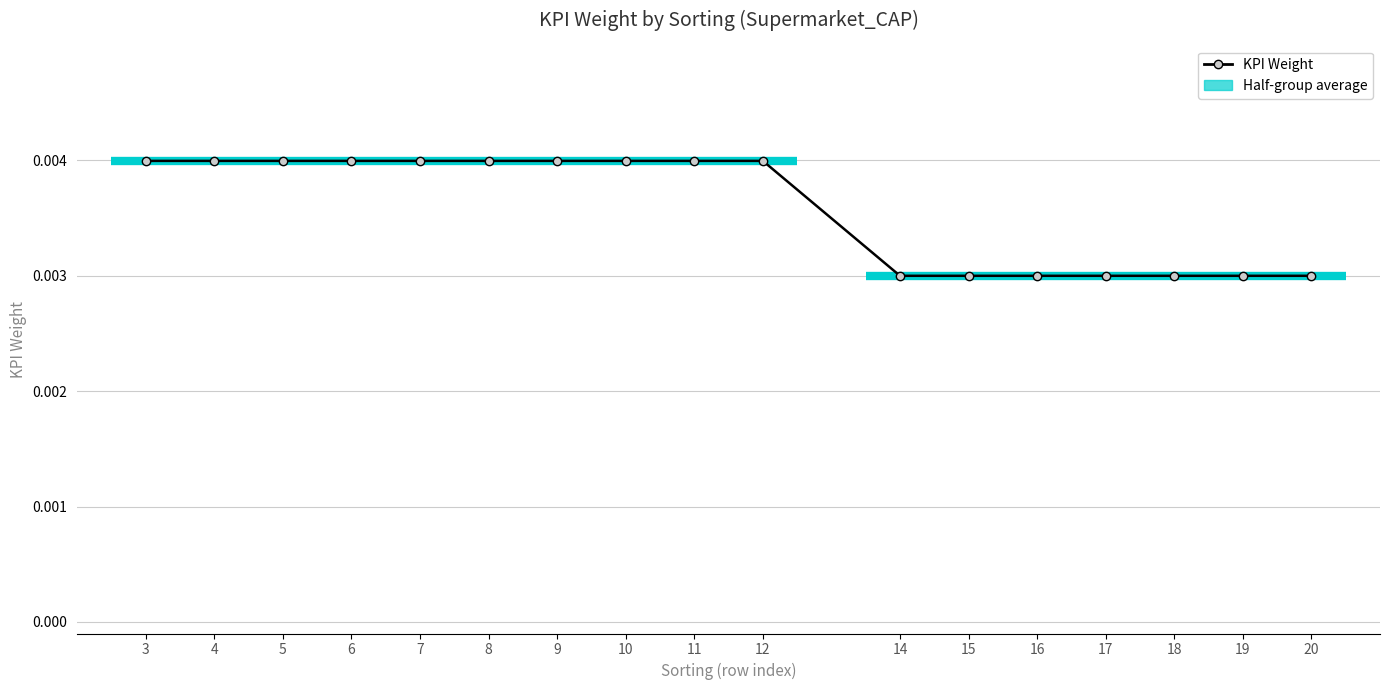

What is the sum of all values?

0.1